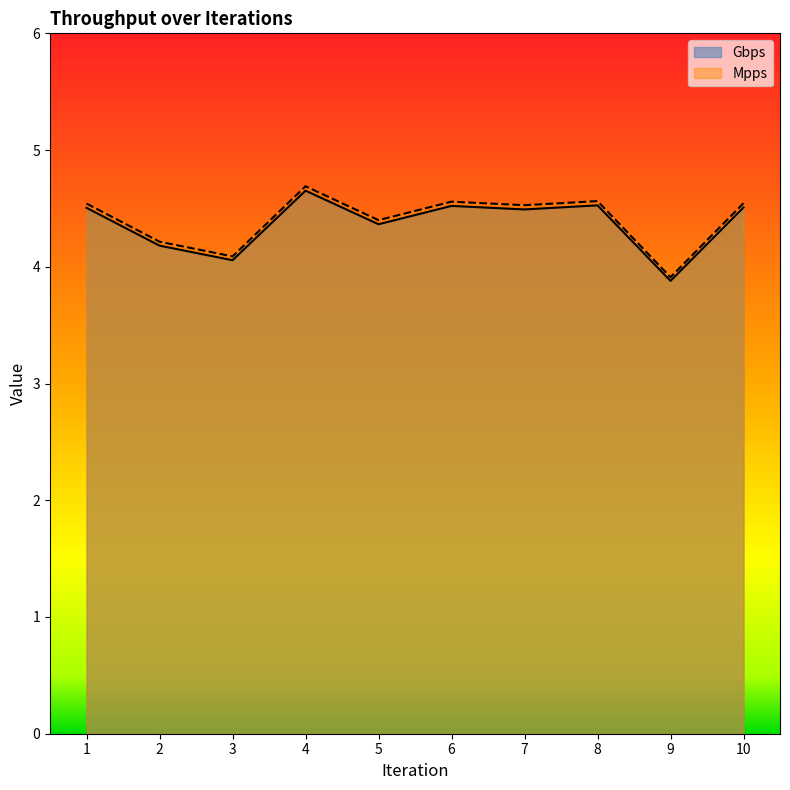

Reading left to right, list all the values displayed in this chart.

Gbps: 1=4.5	2=4.2	3=4.1	4=4.7	5=4.4	6=4.5	7=4.5	8=4.5	9=3.9	10=4.5
Mpps: 1=4.5	2=4.2	3=4.1	4=4.7	5=4.4	6=4.6	7=4.5	8=4.6	9=3.9	10=4.5